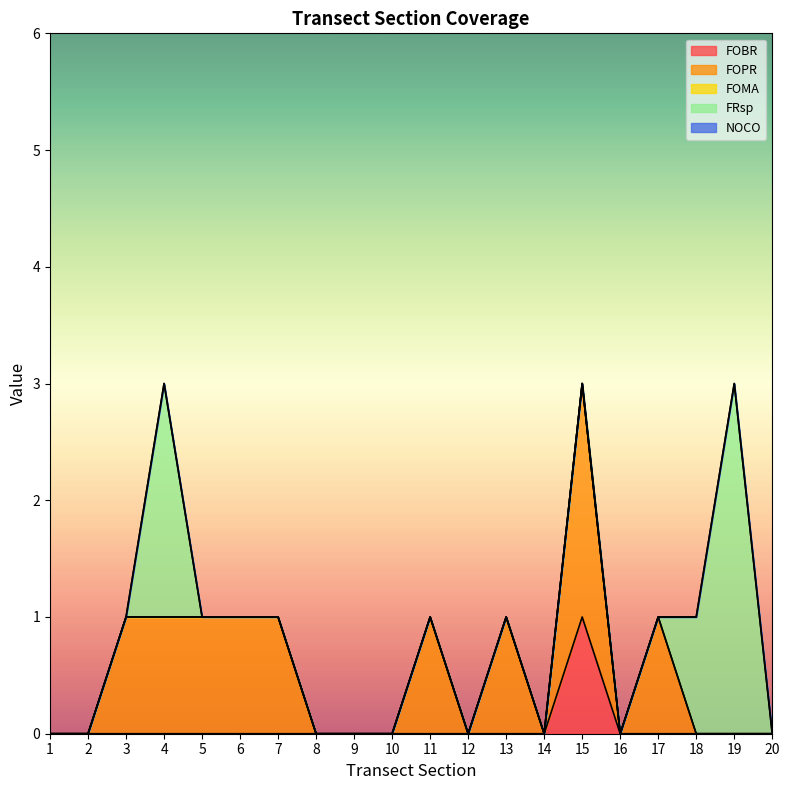

How many values in the FRsp series exceed 0?

3